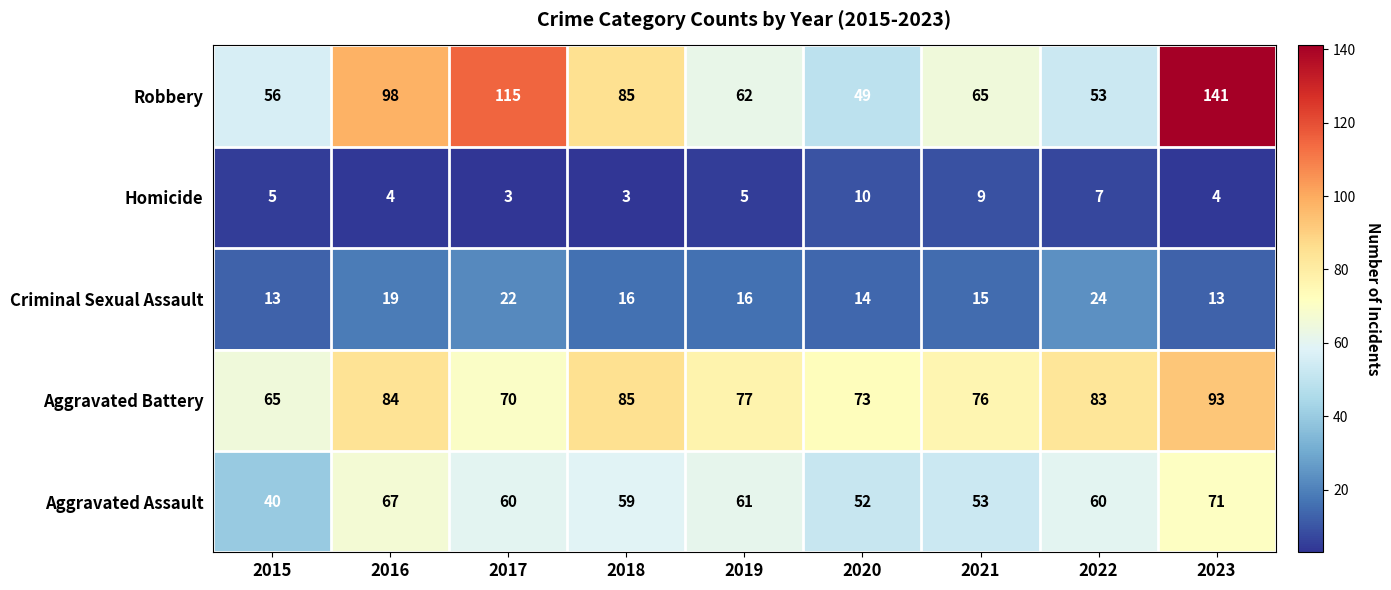

What is the spread (max minus min) of values at 2019?

72